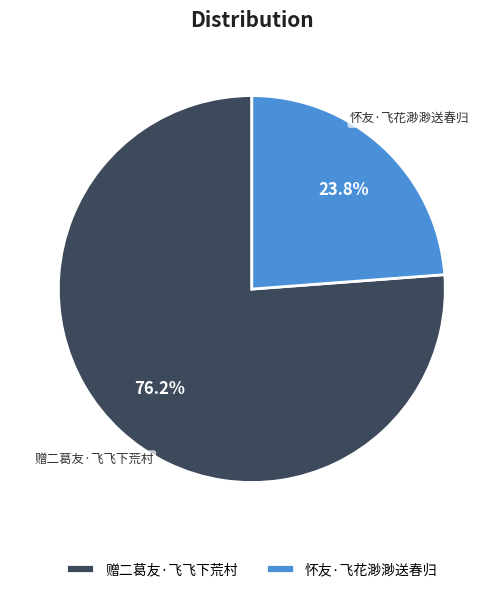

What percentage is the 怀友·飞花渺渺送春归 slice, to the nearest percent?

24%